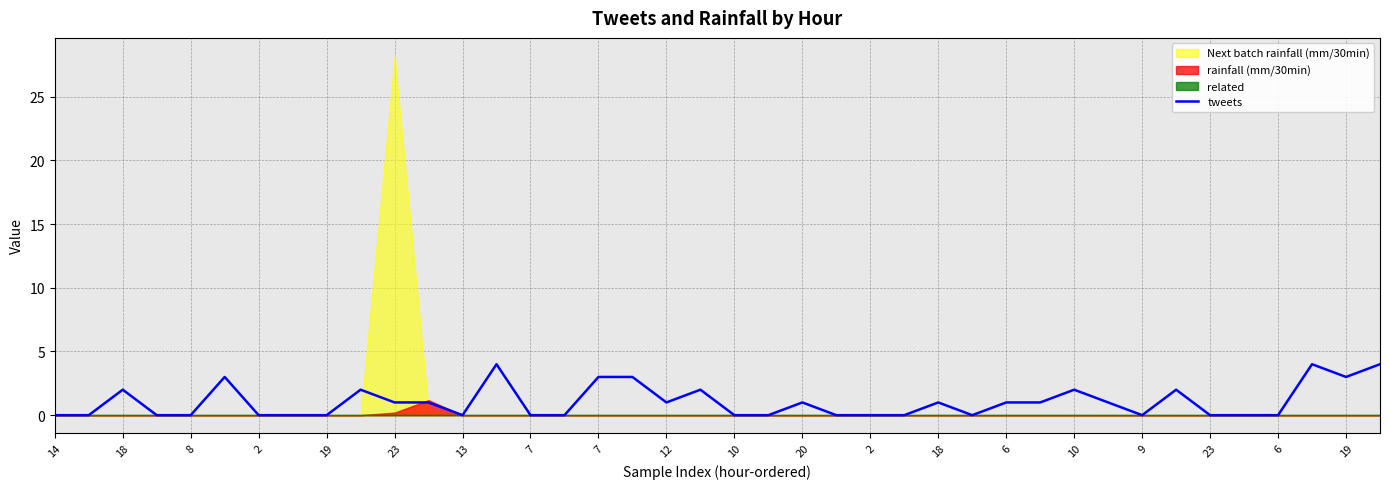

The chart shows a value of 0 at 6. True or false?

True